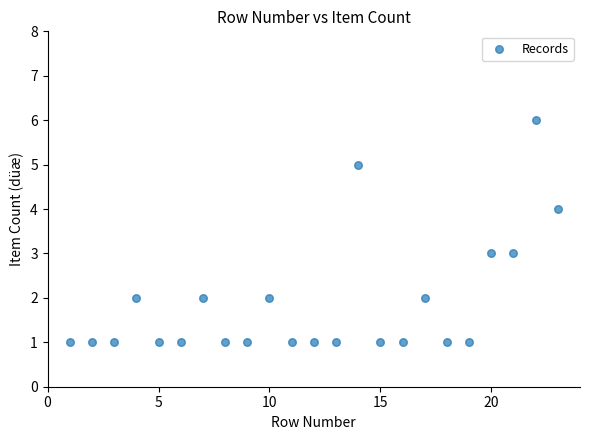

What is the range of Y values (max minus min)?

5